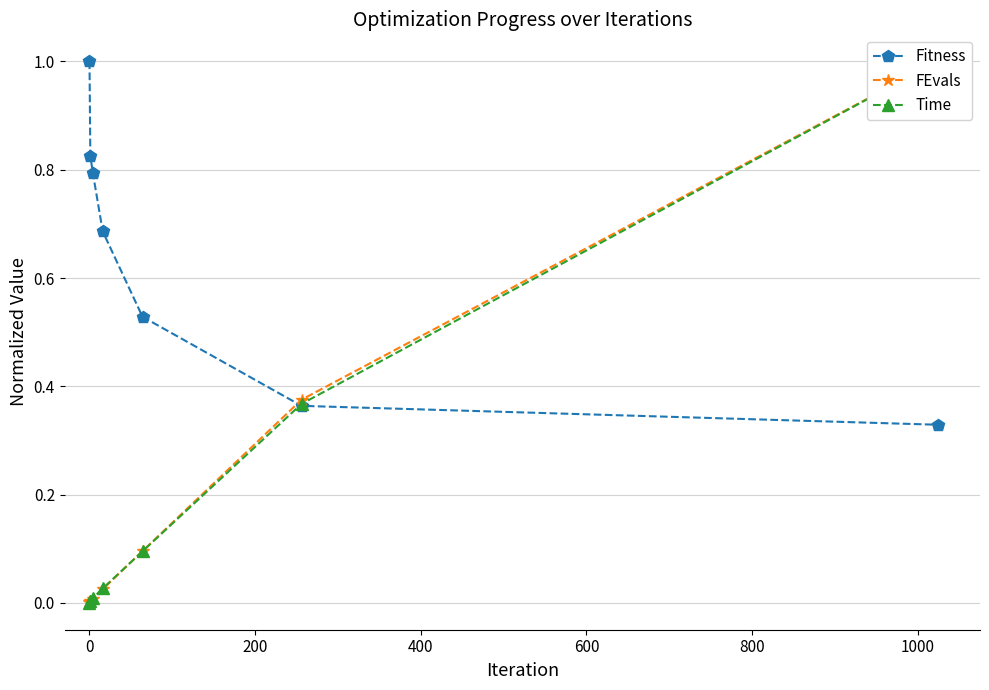

Reading right to left, transcribe all the data shown in this chart.

Fitness: 0.3	0.4	0.5	0.7	0.8	0.8	1.0
FEvals: 1.0	0.4	0.1	0.0	0.0	0.0	0.0
Time: 1.0	0.4	0.1	0.0	0.0	0.0	0.0